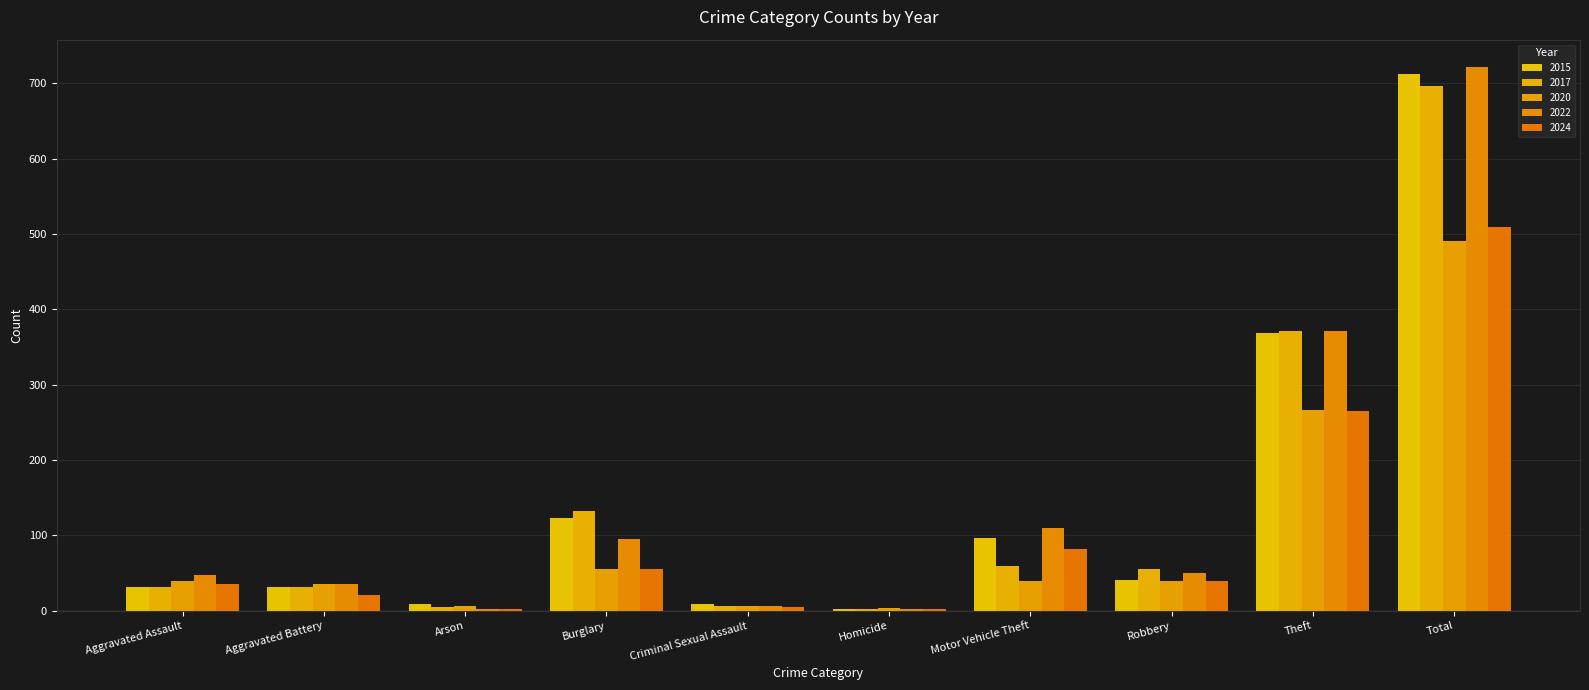

Reading left to right, list all the values displayed in this chart.

2015: Aggravated Assault=32	Aggravated Battery=31	Arson=9	Burglary=123	Criminal Sexual Assault=9	Homicide=3	Motor Vehicle Theft=96	Robbery=41	Theft=369	Total=713
2017: Aggravated Assault=32	Aggravated Battery=32	Arson=5	Burglary=133	Criminal Sexual Assault=7	Homicide=2	Motor Vehicle Theft=59	Robbery=55	Theft=372	Total=697
2020: Aggravated Assault=39	Aggravated Battery=35	Arson=6	Burglary=55	Criminal Sexual Assault=6	Homicide=4	Motor Vehicle Theft=40	Robbery=40	Theft=266	Total=491
2022: Aggravated Assault=48	Aggravated Battery=36	Arson=2	Burglary=95	Criminal Sexual Assault=7	Homicide=2	Motor Vehicle Theft=110	Robbery=50	Theft=372	Total=722
2024: Aggravated Assault=35	Aggravated Battery=21	Arson=3	Burglary=56	Criminal Sexual Assault=5	Homicide=3	Motor Vehicle Theft=82	Robbery=39	Theft=265	Total=509